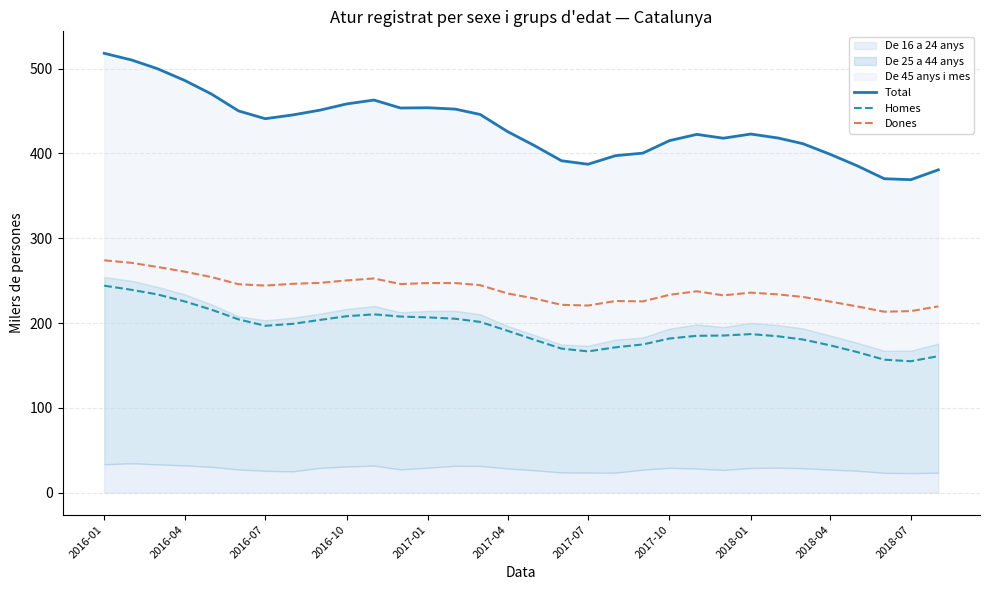

Is the value of Homes at 2017-01 greater than the value of Total at 2016-07?

No